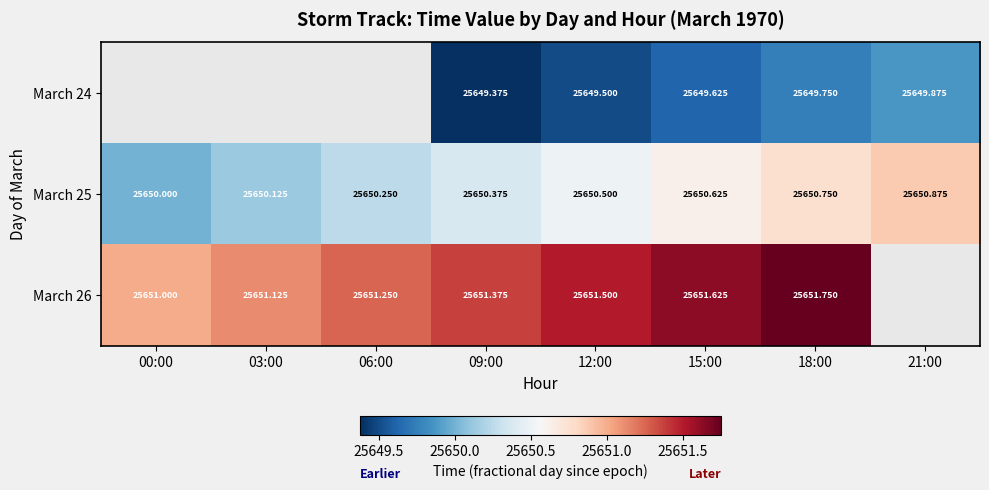

Which label corresponds to the largest value in the chart?

18:00